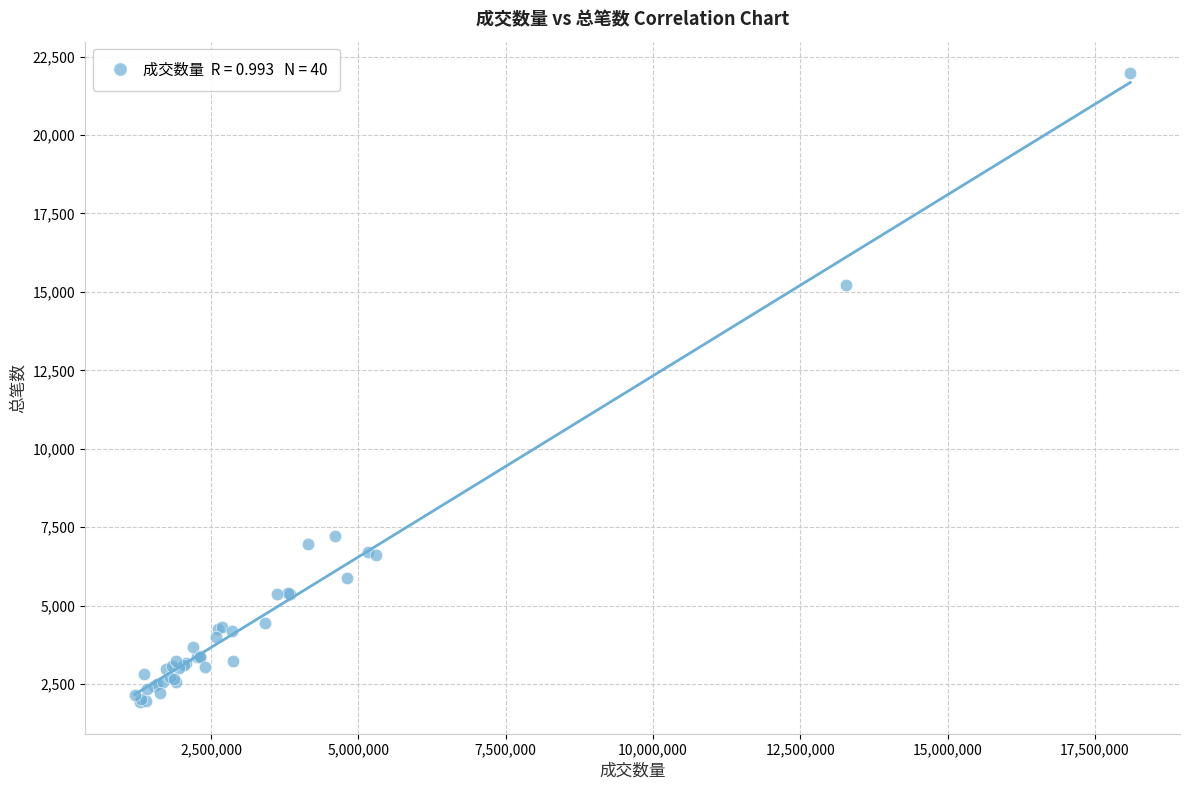

What Y value in the scatter plot is closest to 11948?

15217